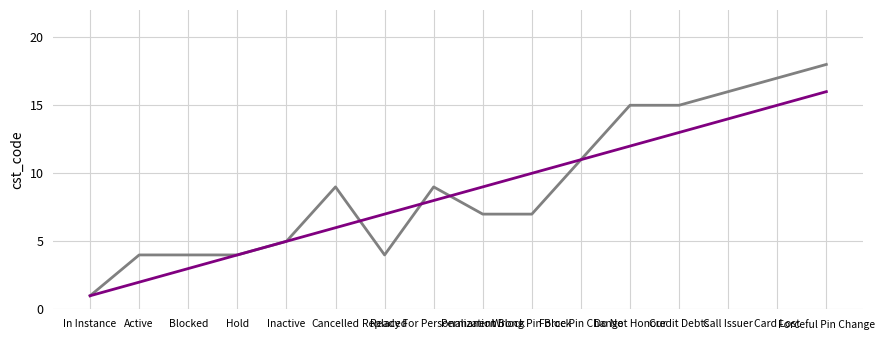

What is the maximum value shown in the chart?

18